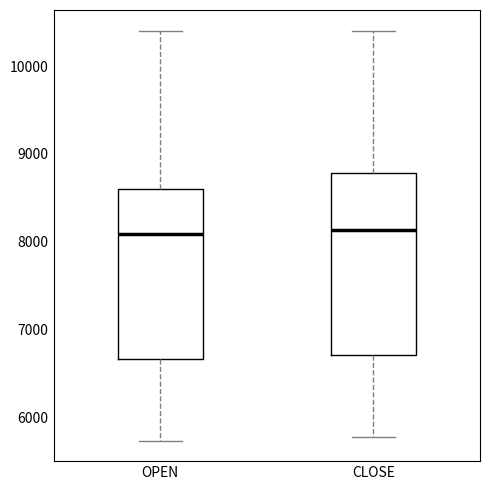

Which box is the tallest, from its lower edge to its upper edge?

CLOSE